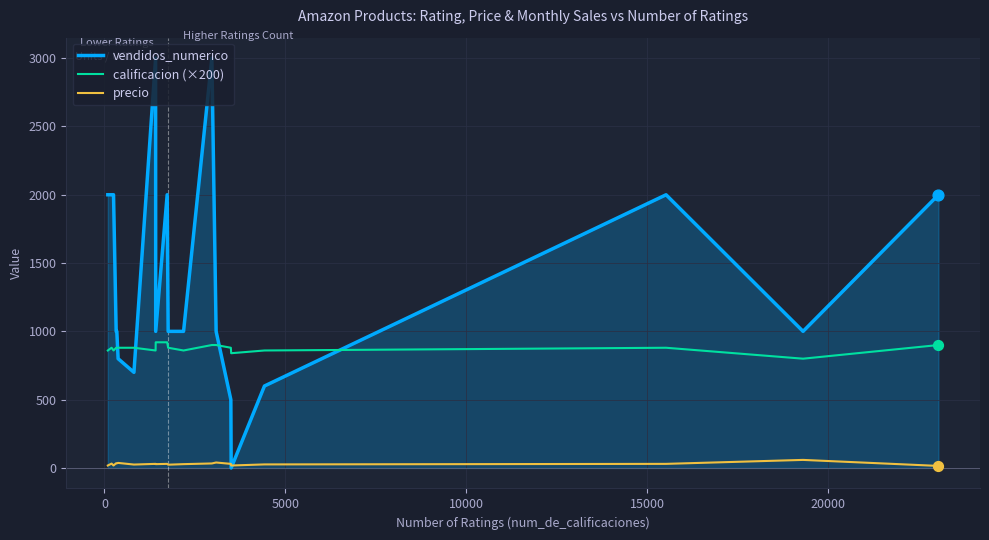

At how many categories does at least one series exceed 69?

20